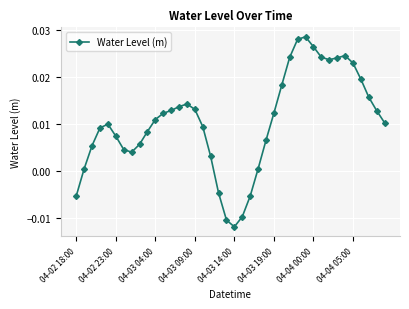

How many lines are shown in the chart?

1